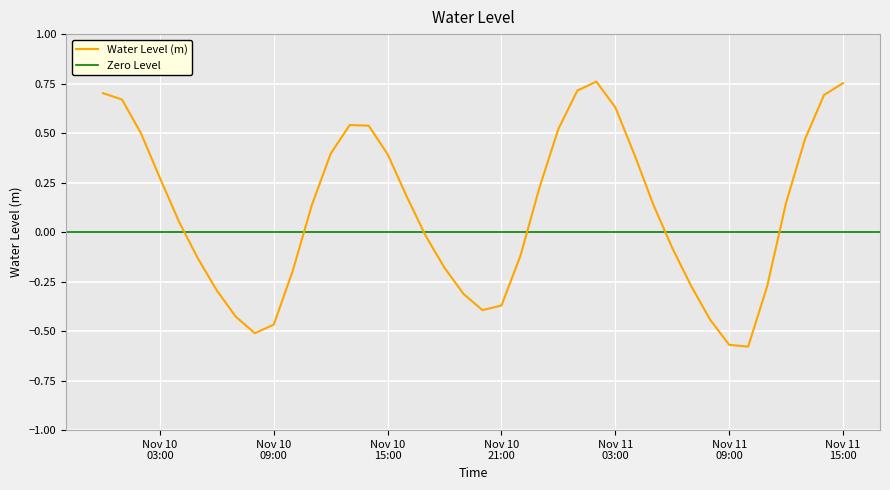

Does the chart display data point markers on the line(s)?

No